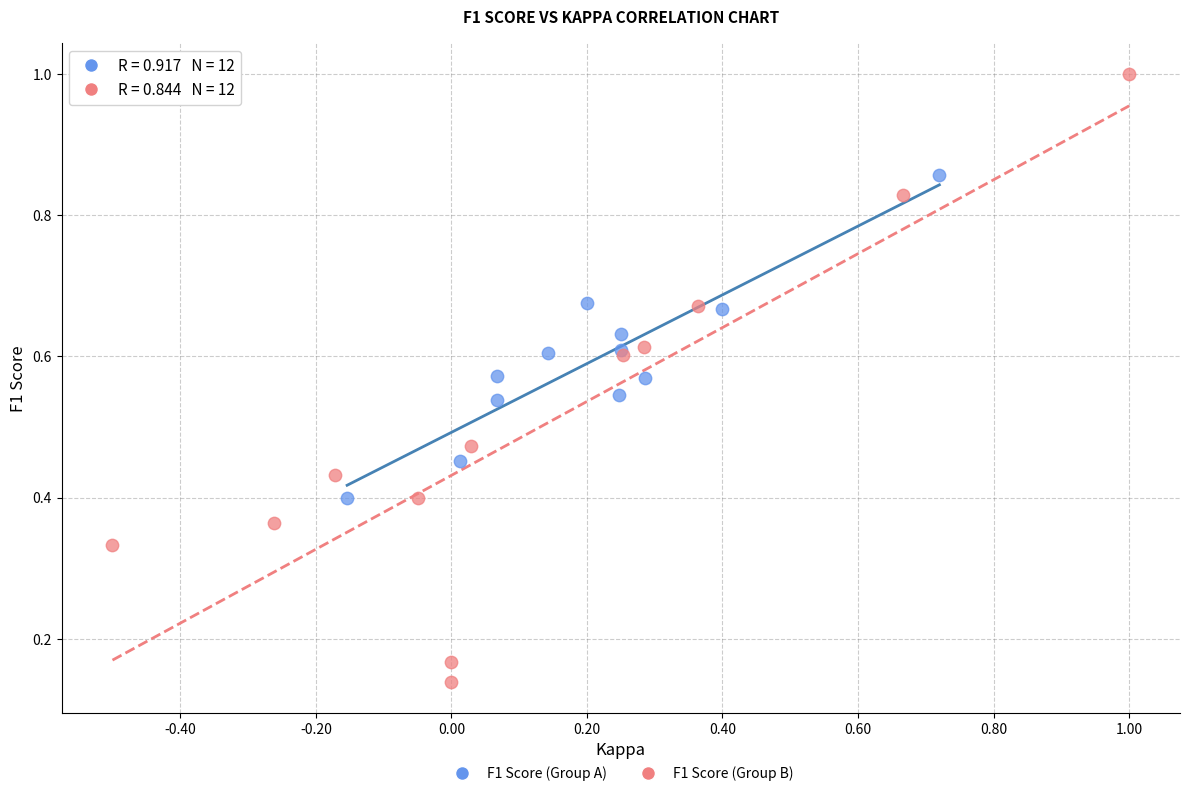

Which series has the largest Y range (max minus min)?

F1 Score (Group B)